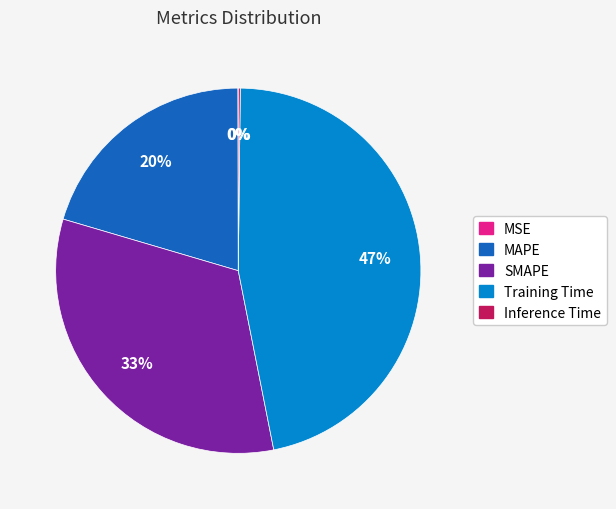

Is the sum of Training Time and SMAPE greater than half?

Yes